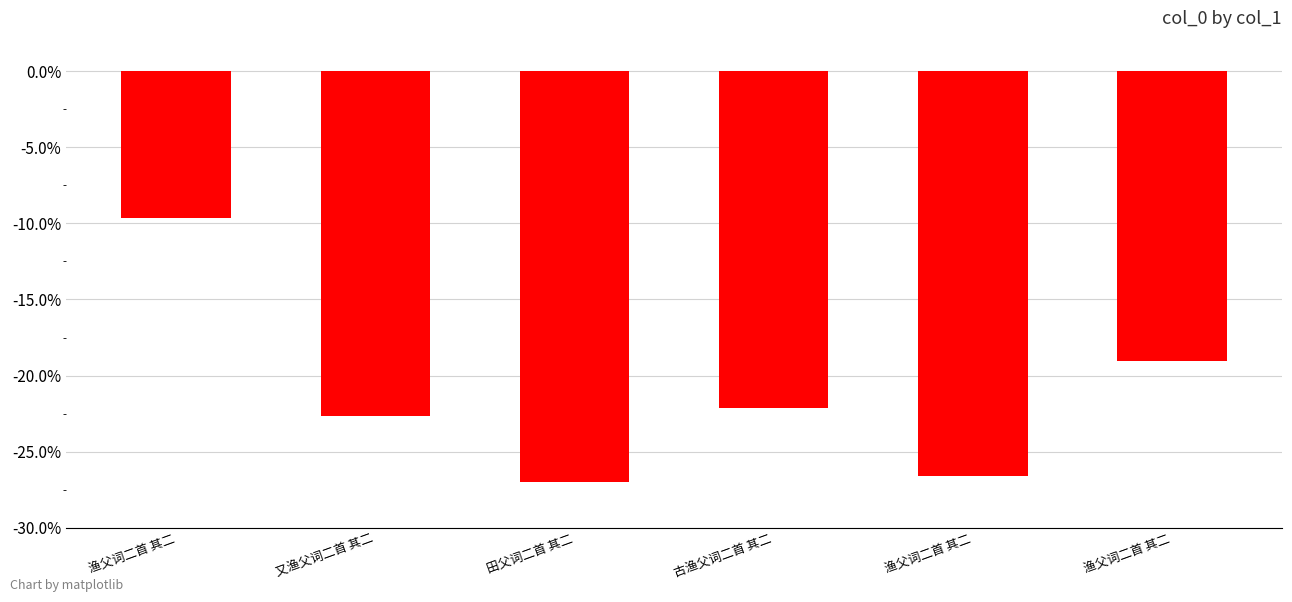

How many bars are there in total?

6